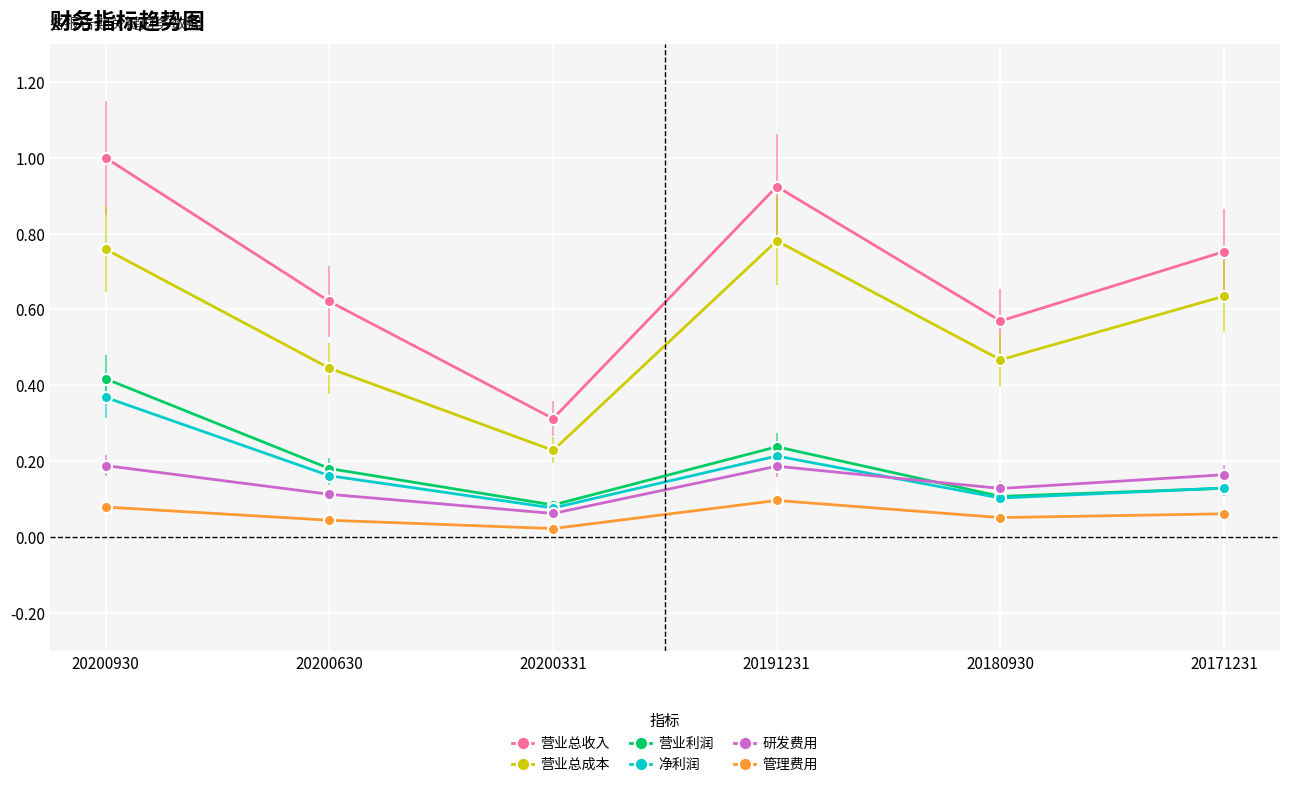

Where is the first local minimum for 营业利润?

20200331